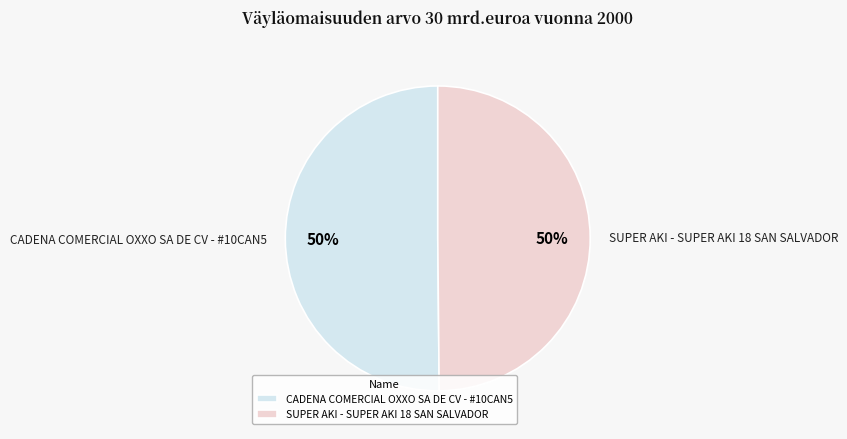

What is the ratio of the value at CADENA COMERCIAL OXXO SA DE CV - #10CAN5 to the value at SUPER AKI - SUPER AKI 18 SAN SALVADOR?

1.0